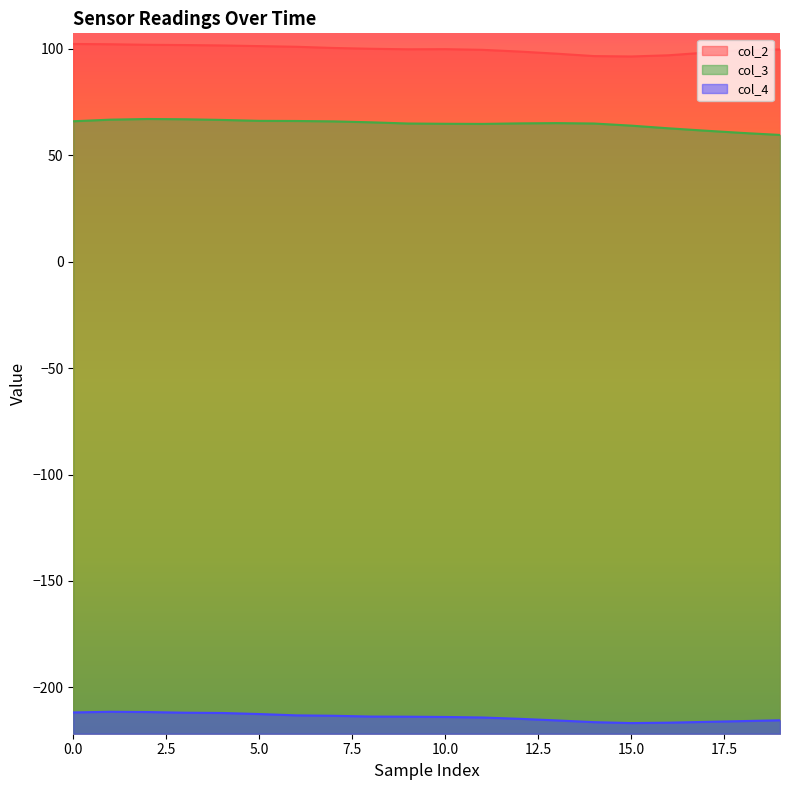

At which label does col_2 reach its minimum?

15